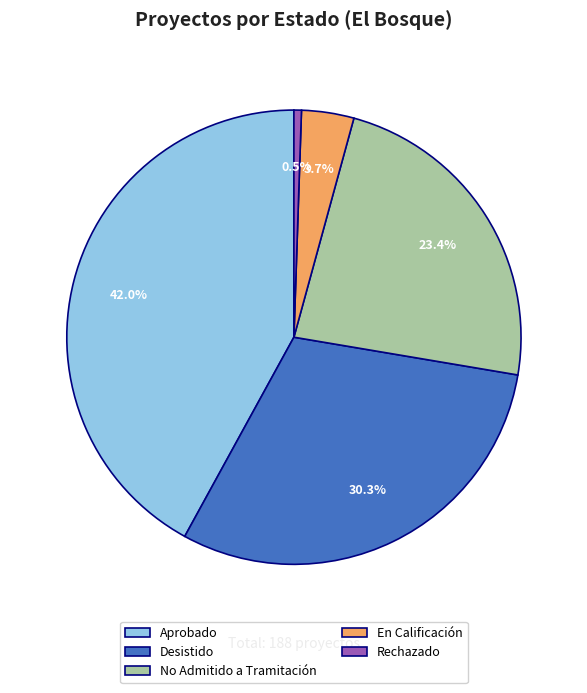

Is the sum of Desistido and No Admitido a Tramitación greater than half?

Yes